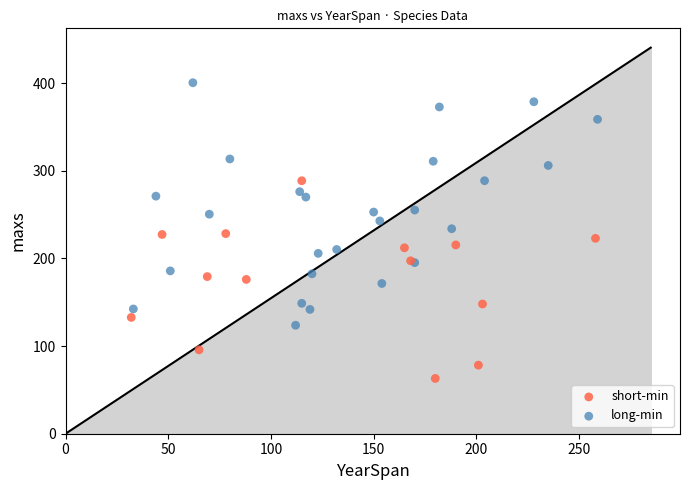

Which series contains the lowest Y value?

short-min